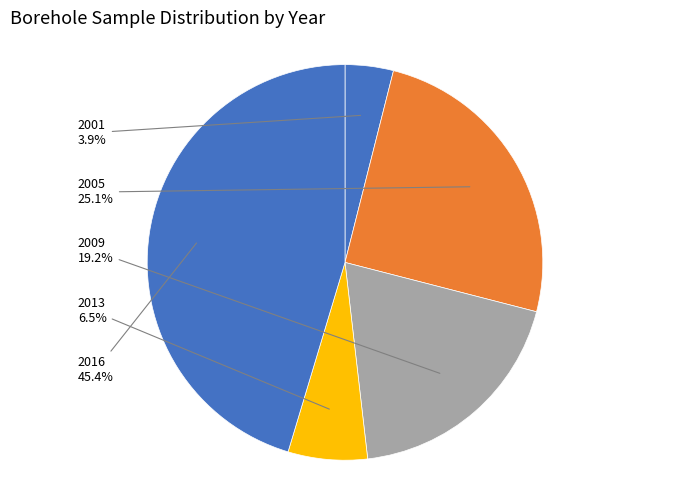

Is 2005 the majority of the pie?

No